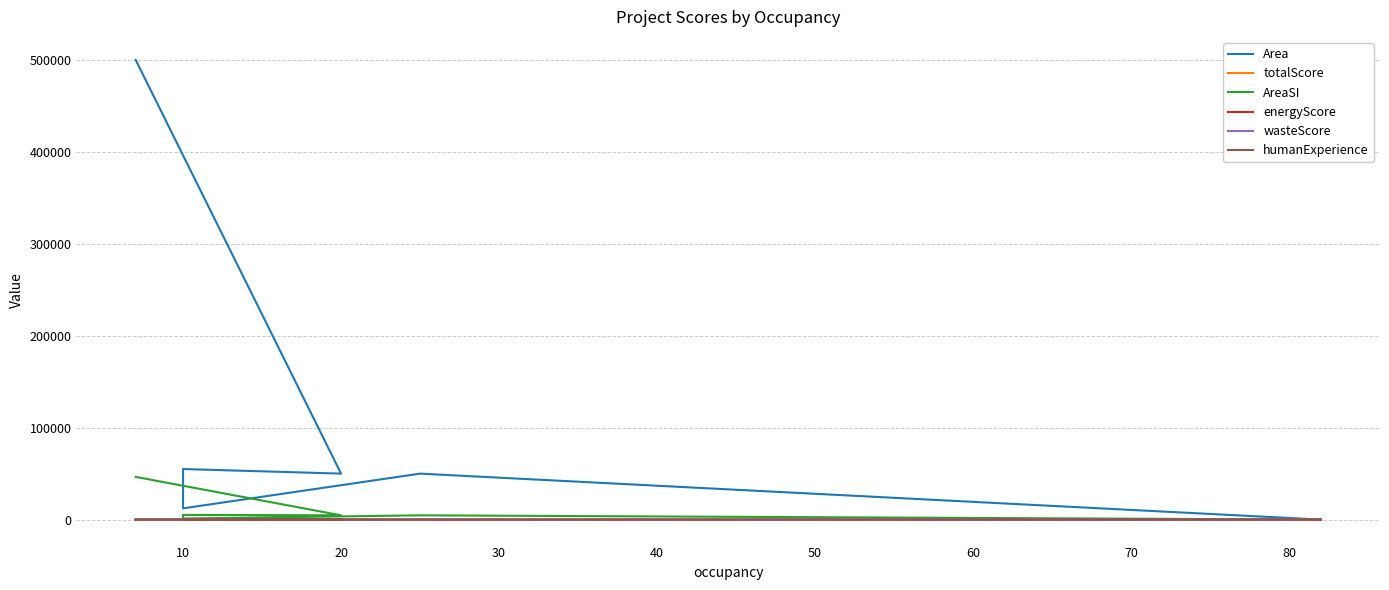

Reading right to left, transcribe all the data shown in this chart.

Area: 0.0	50000.0	12233.0	30006.0	55000.0	50000.0	500000.0
totalScore: 0.0	49.0	55.0	57.0	58.0	72.0	79.0
AreaSI: 0.0	4645.1	1136.5	2787.6	5109.7	4645.1	46451.5
energyScore: 0.0	0.0	30.0	30.0	30.0	31.0	32.0
wasteScore: 0.0	0.0	10.0	12.0	13.0	13.0	13.0
humanExperience: 0.0	0.0	9.0	10.0	10.0	16.0	17.0